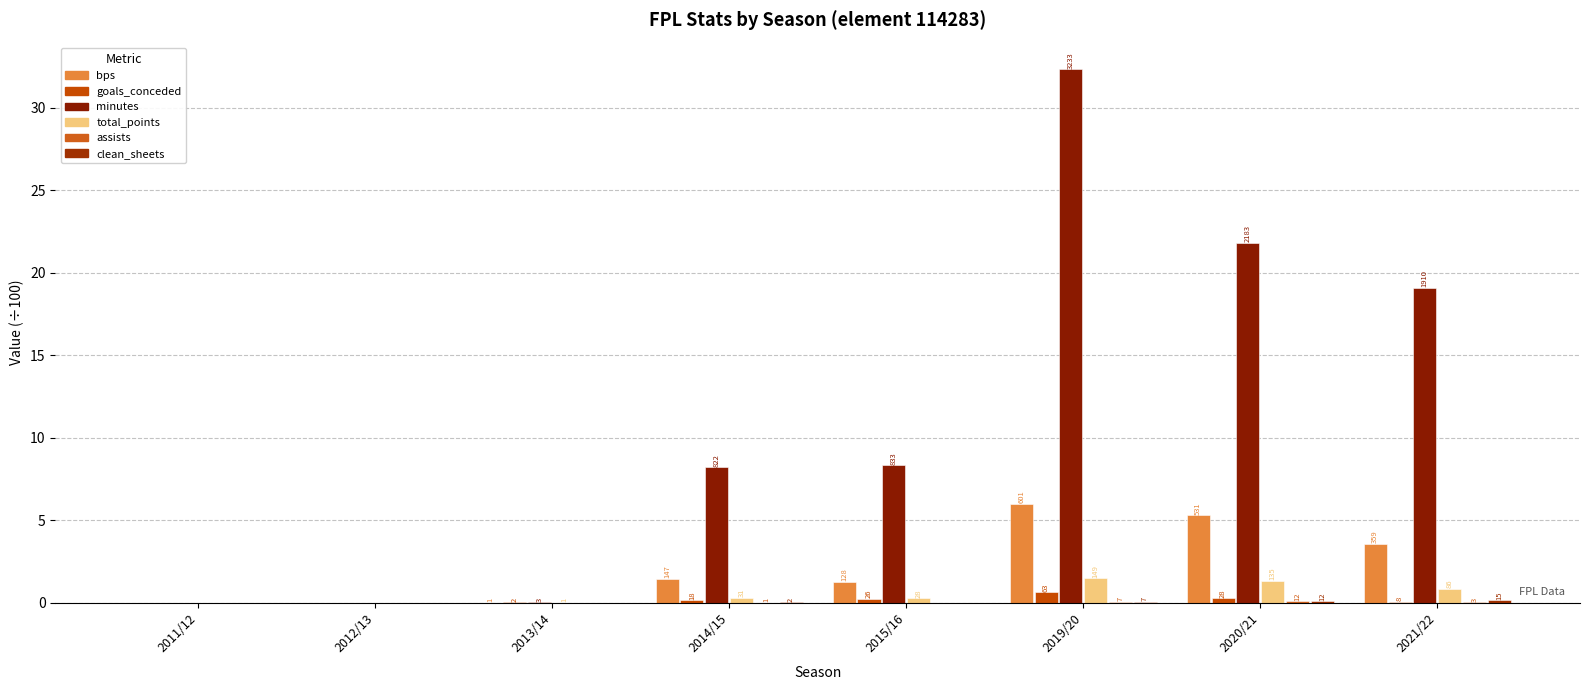

Where is minutes nearest to the value 16?

2021/22